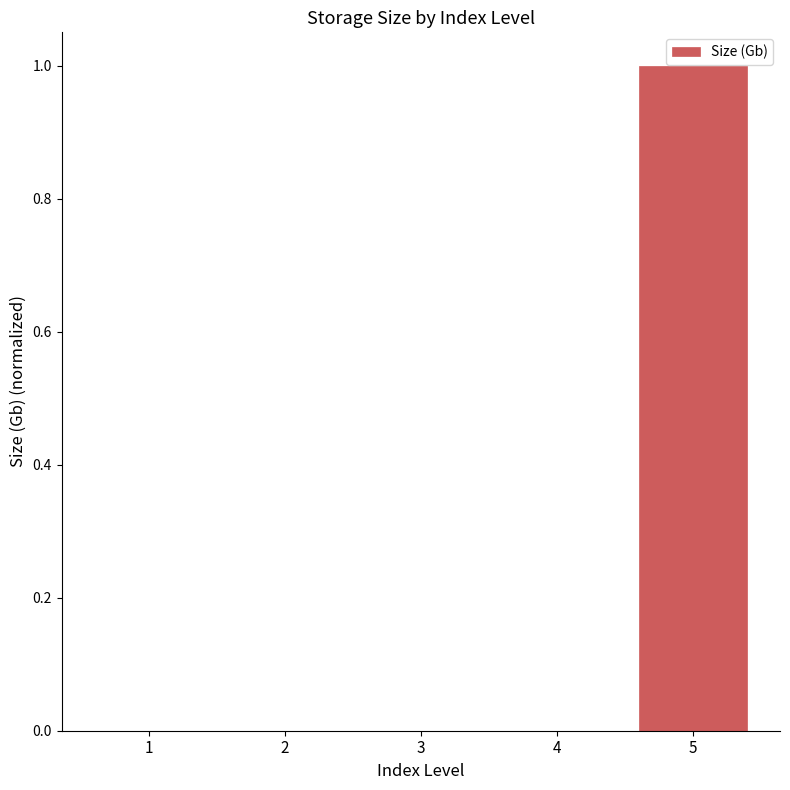

What is the change in value from 2 to 5?

+1.0